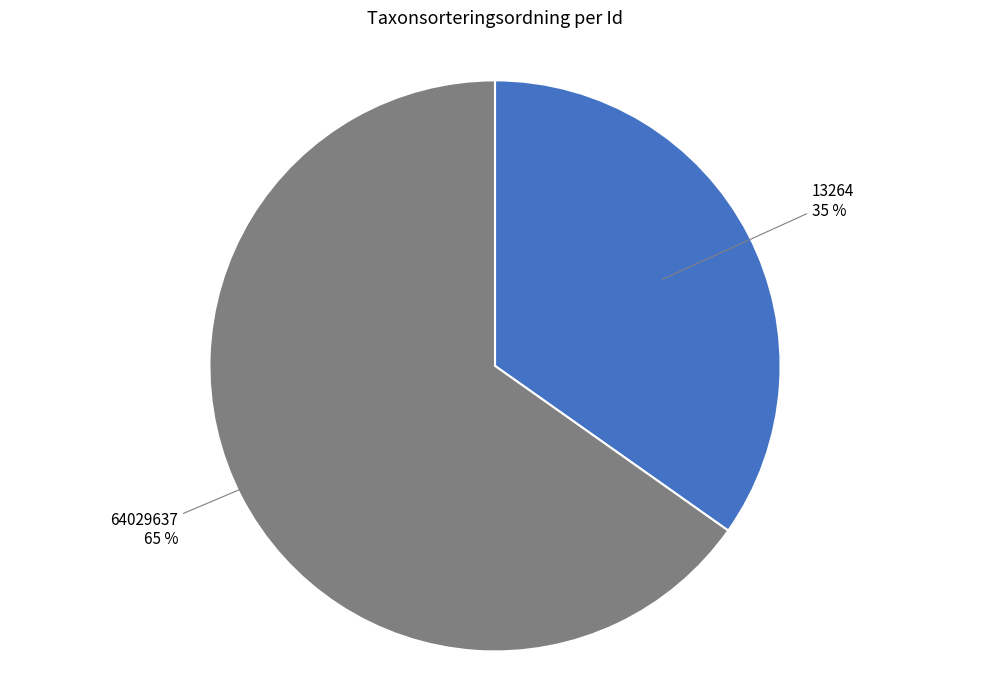

Combined, do 13264 and 64029637 account for over 50%?

Yes